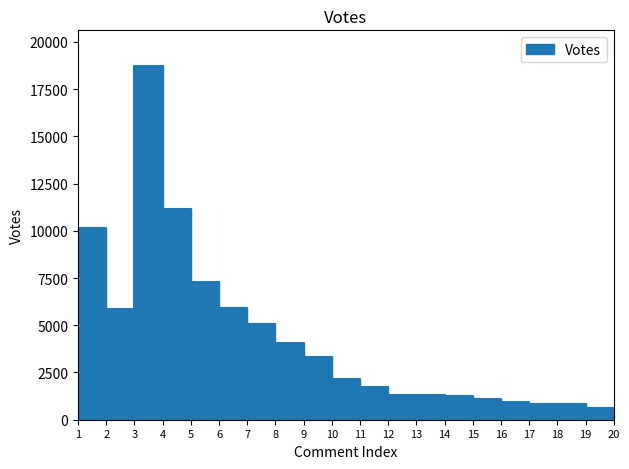

Reading right to left, list all the values displayed in this chart.

20=620	19=632	18=837	17=823	16=953	15=1097	14=1270	13=1288	12=1324	11=1735	10=2167	9=3327	8=4056	7=5051	6=5937	5=7284	4=11165	3=18738	2=5885	1=10136